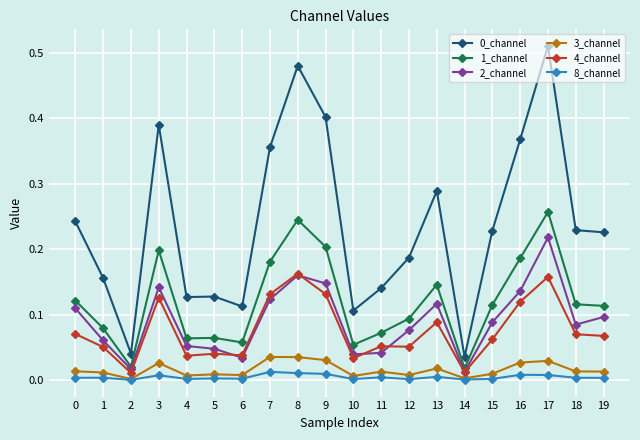

The value of 0_channel at 11 is 0.1. True or false?

True